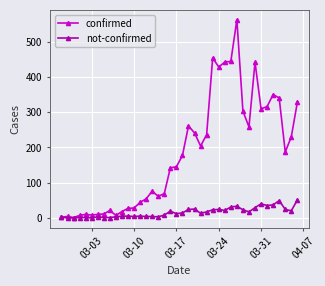

True or false: not-confirmed has more than 2 points higher than both neighbors.

True